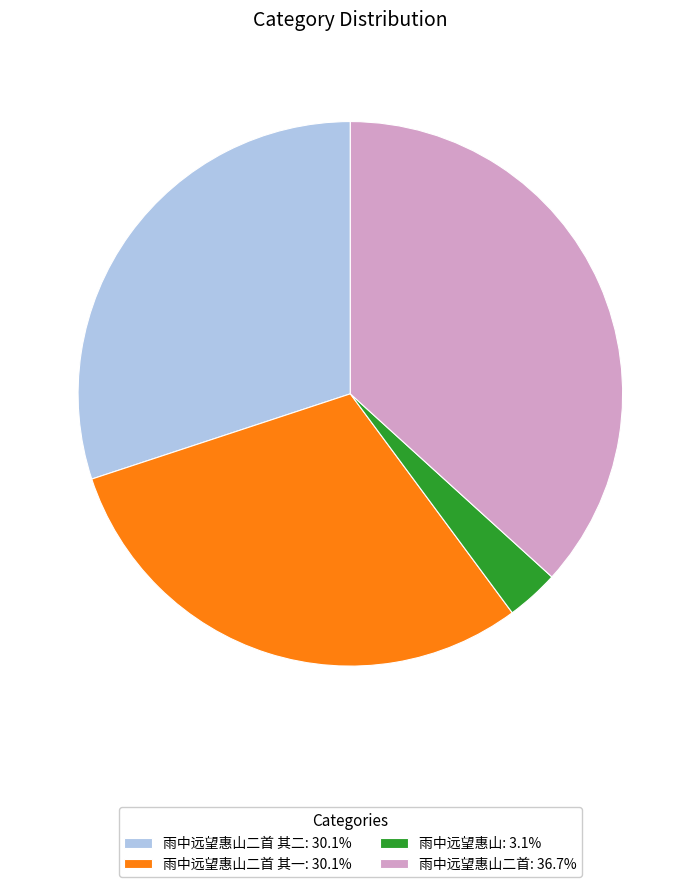

Is there a majority slice in this chart?

No